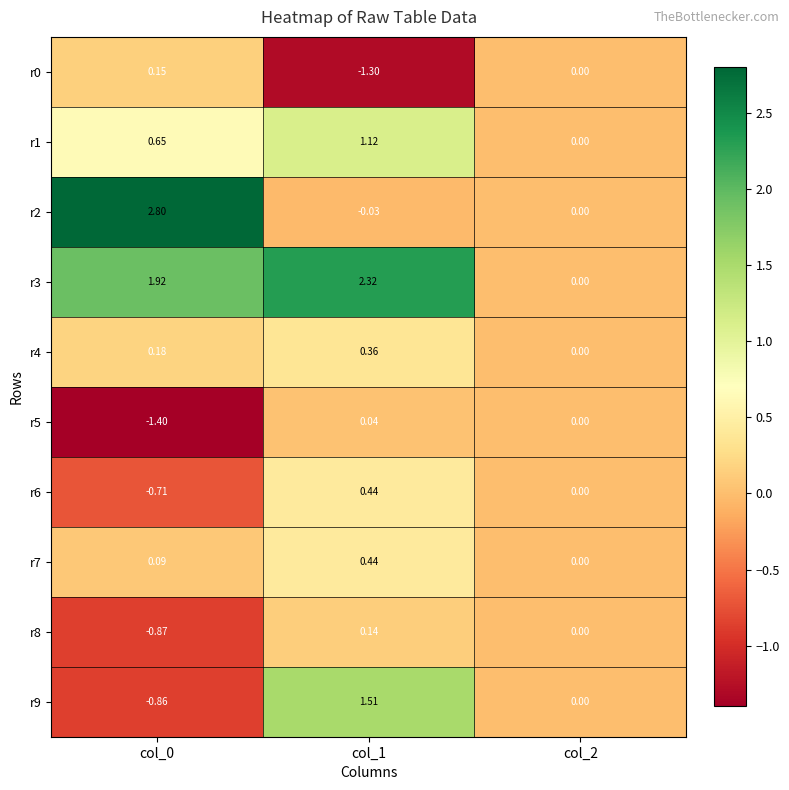

Is the value of r2 at col_0 greater than the value of r9 at col_1?

Yes